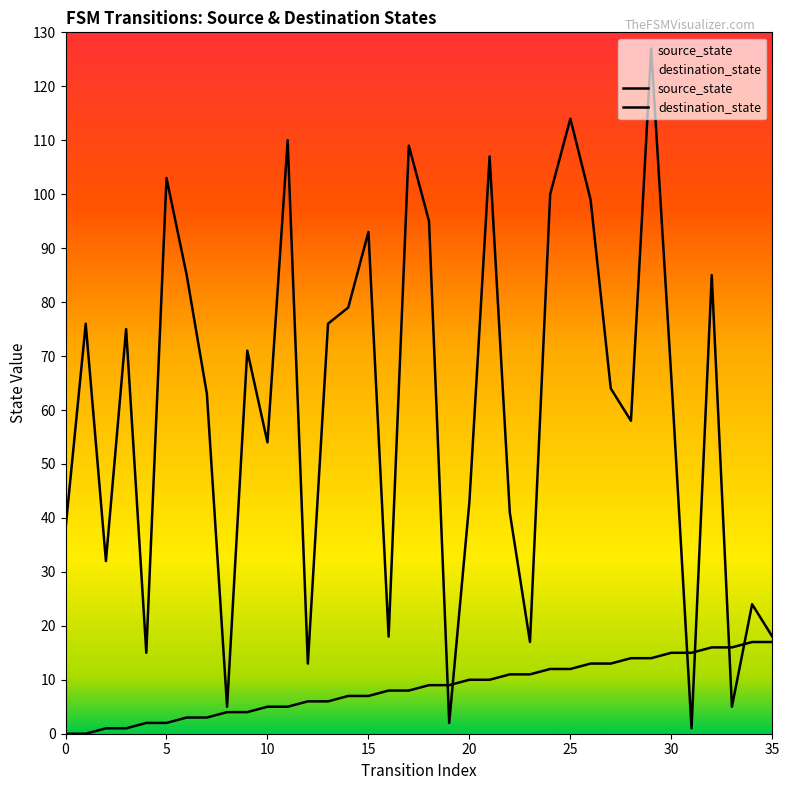

How many lines are shown in the chart?

2